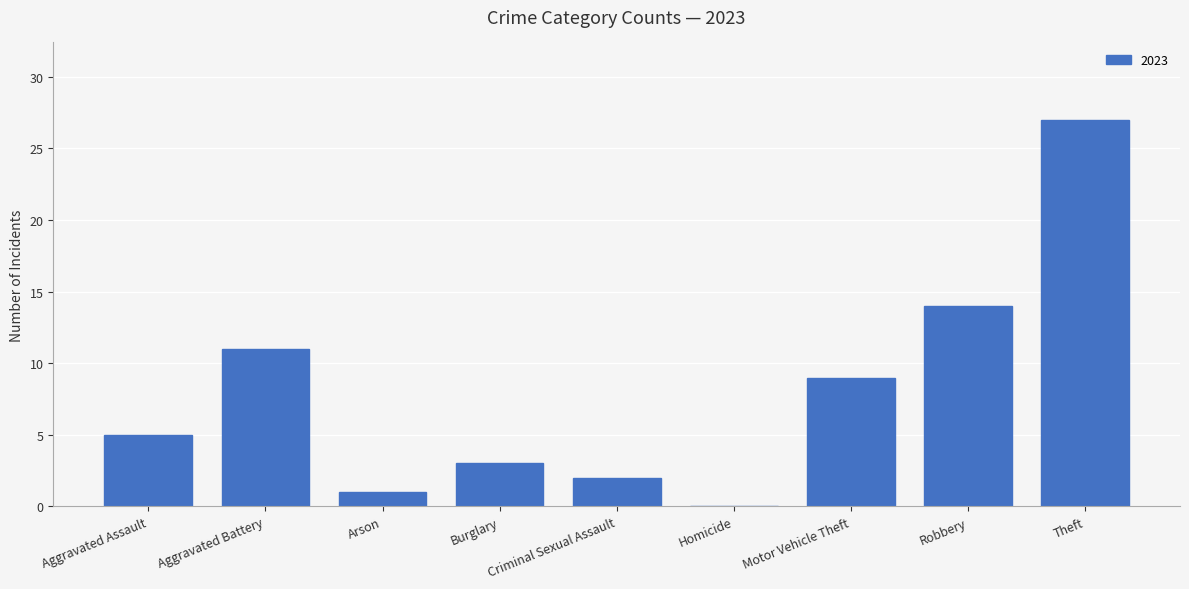

What is the greatest value displayed?

27